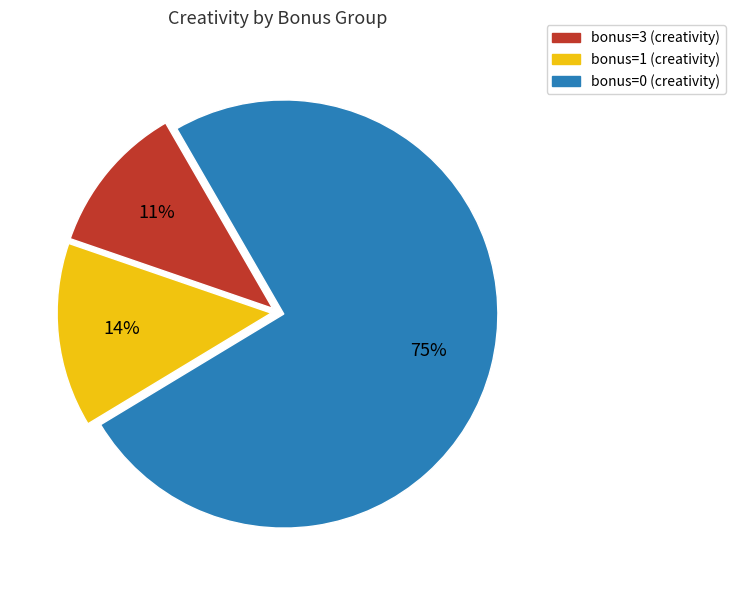

Is there any slice that represents more than half of the pie?

Yes